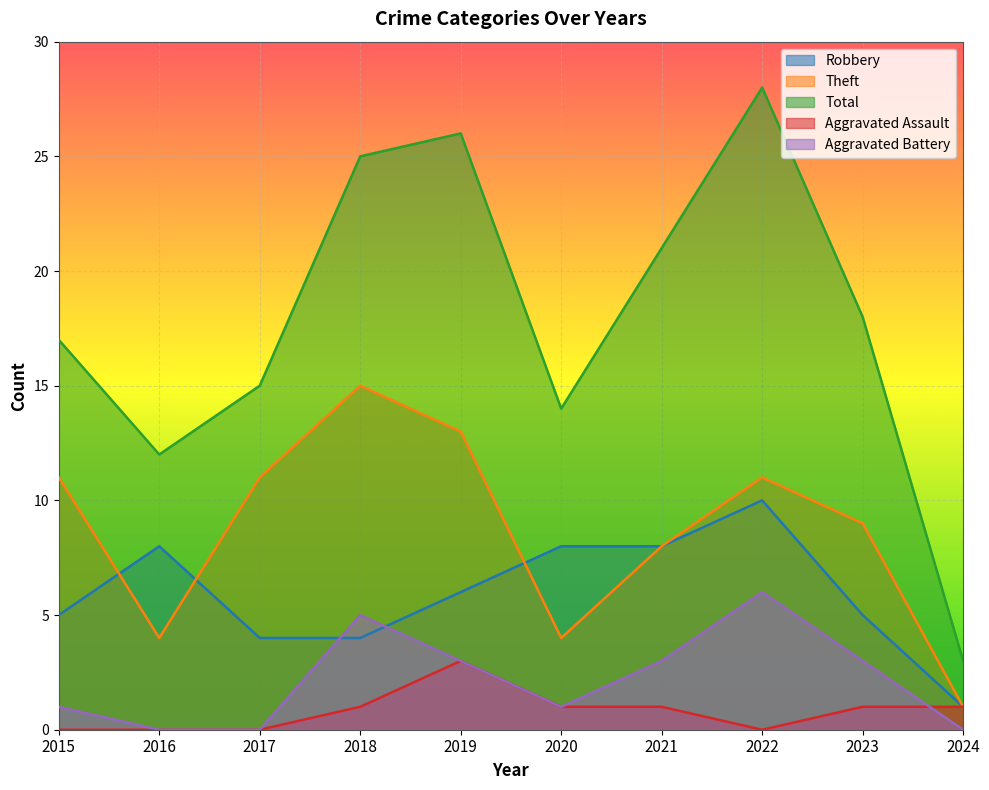

True or false: Theft and Aggravated Assault intersect in this chart.

False